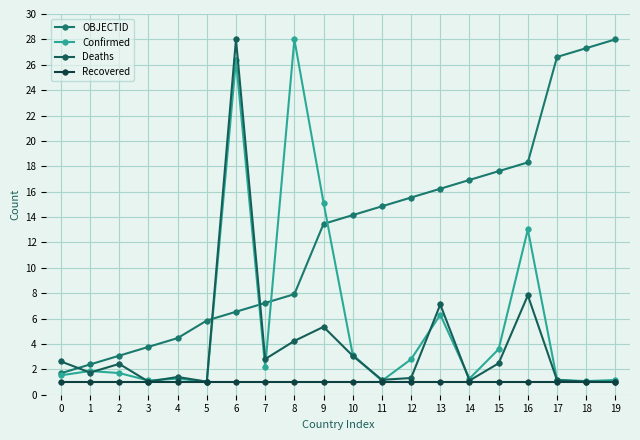

True or false: OBJECTID has more than 2 points higher than both neighbors.

False